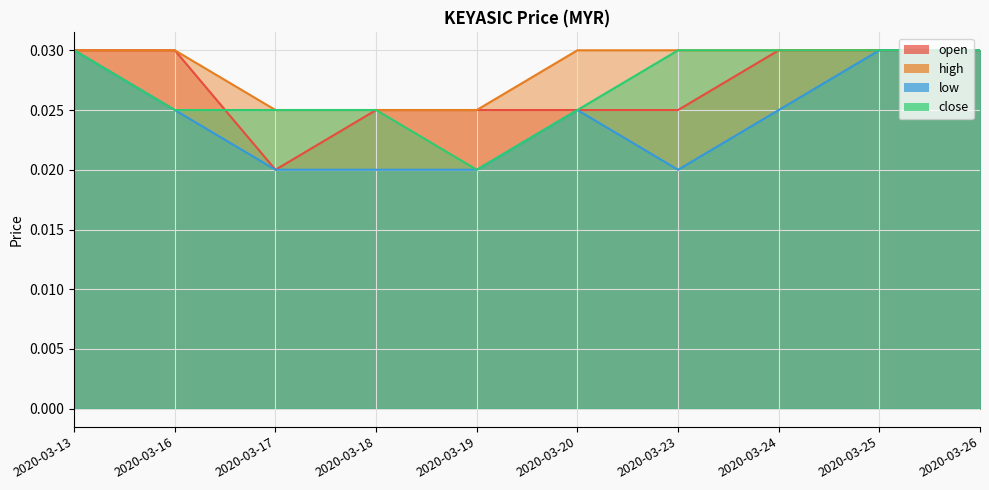

In open, how many points are lower than both neighbors (excluding endpoints)?

1